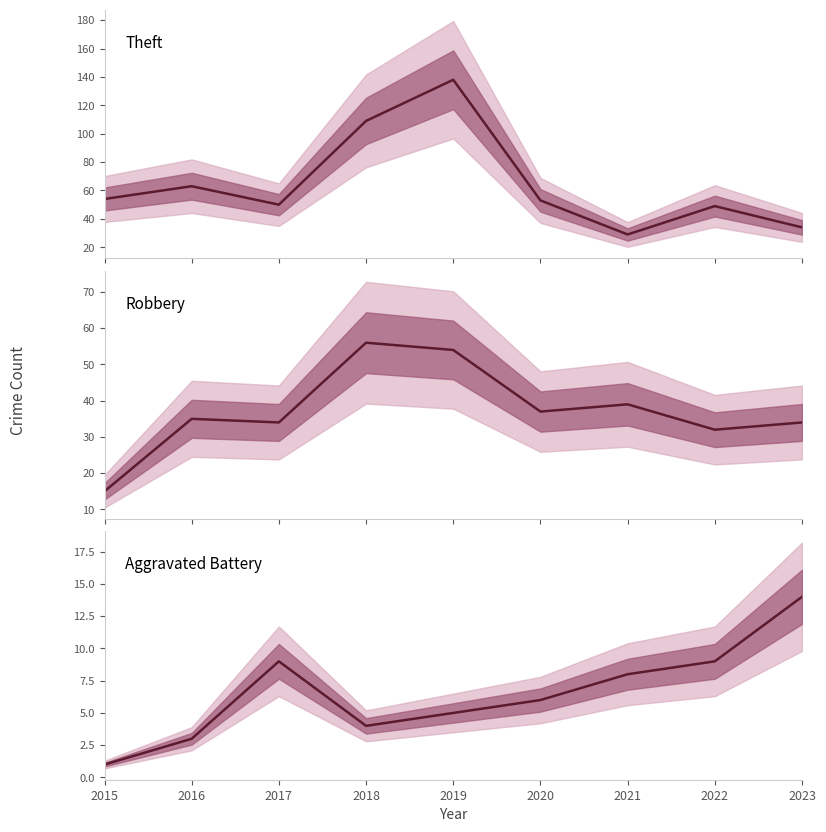

What is the difference between the Theft values at 2019 and 2020?

85